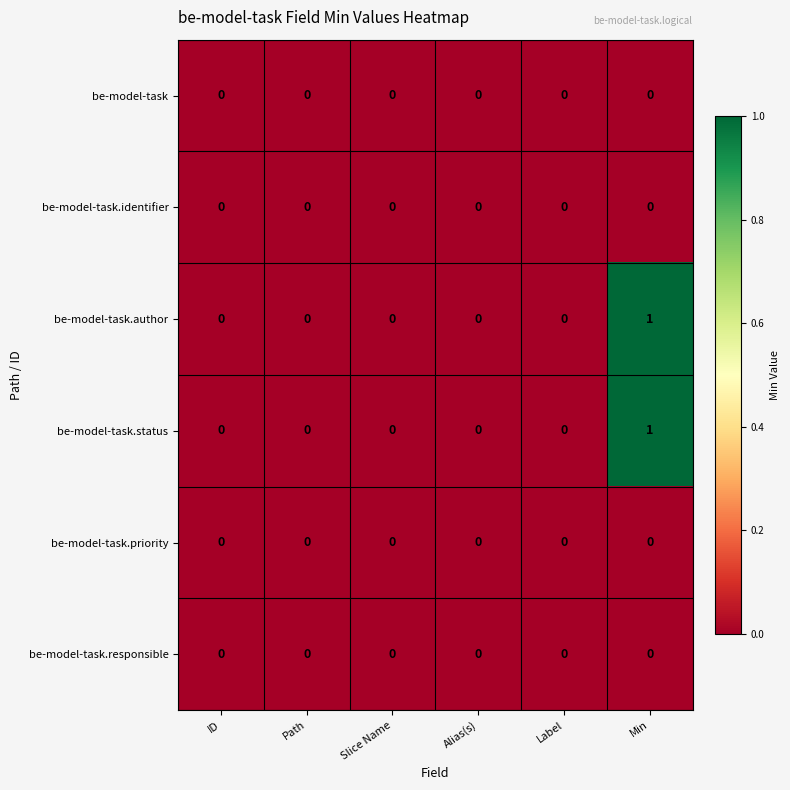

Which category has the highest value in the be-model-task.author series?

Min